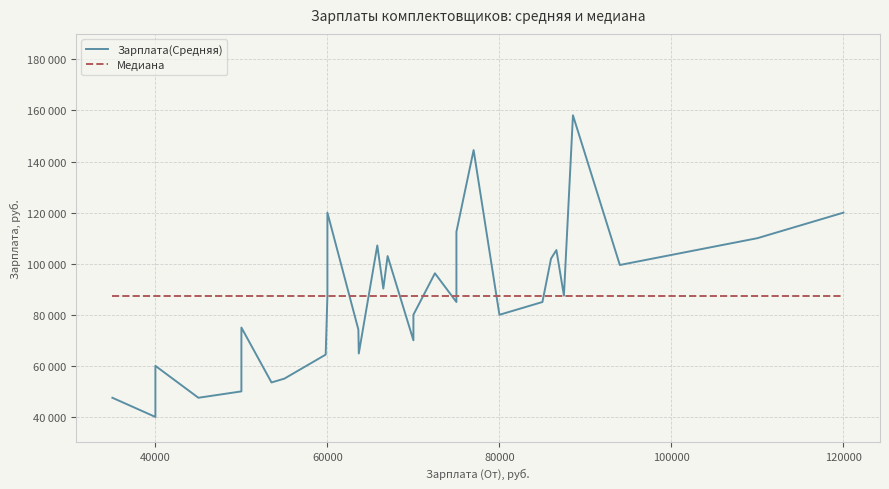

What is the maximum value shown in the chart?

158125.0